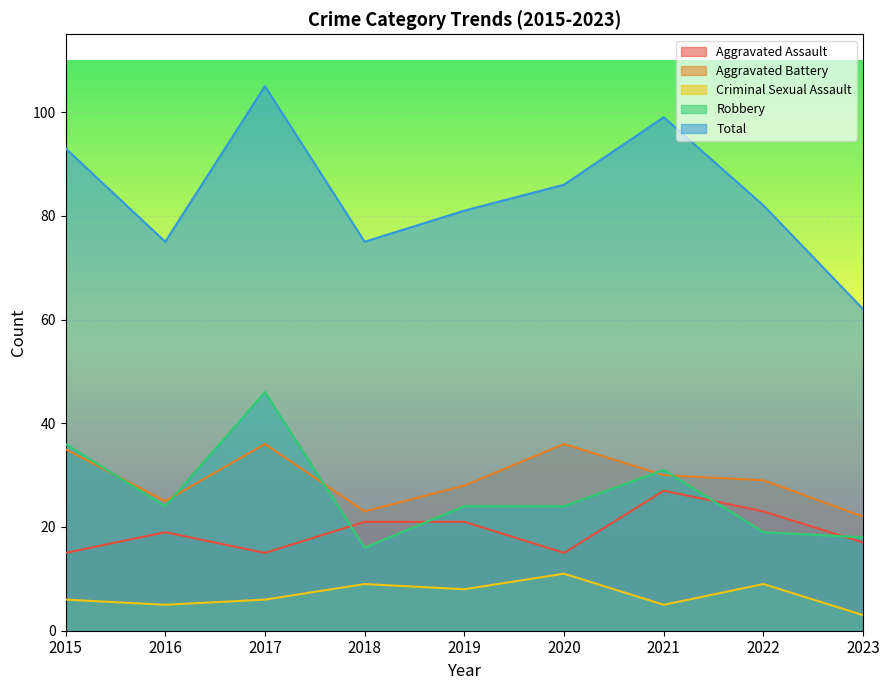

The value of Total at 2021 is 135. True or false?

False